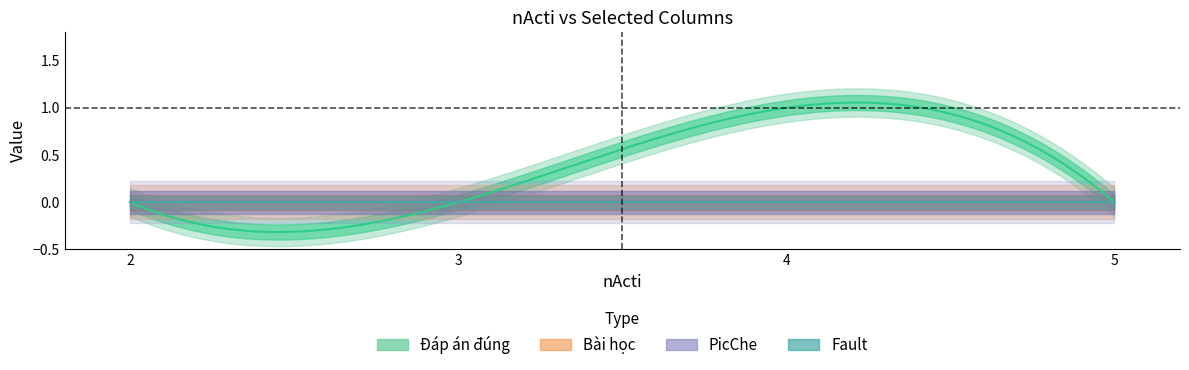

How many data points does each series have?

4